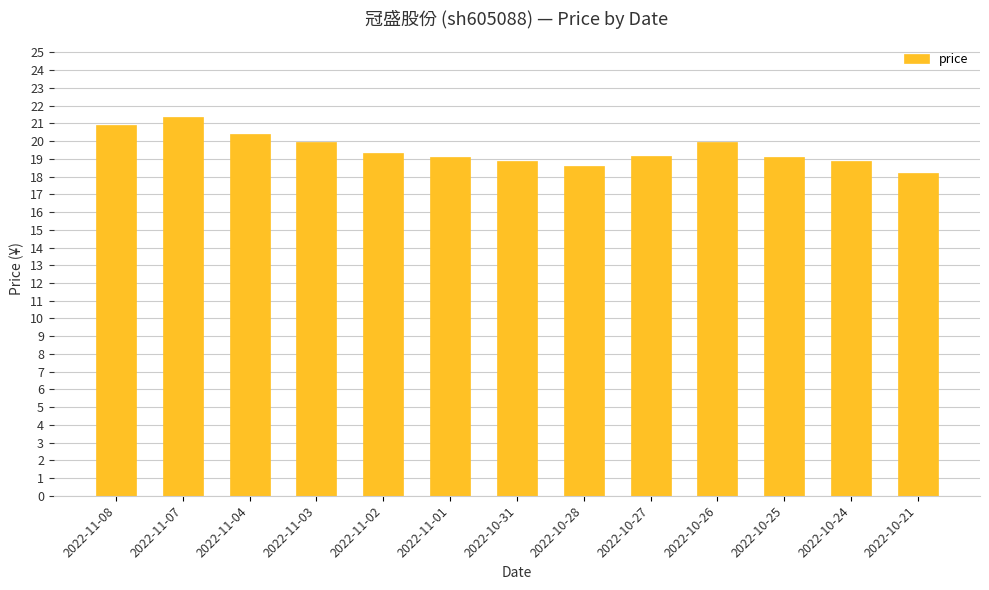

What is the ratio of the value at 2022-10-21 to the value at 2022-10-24?

1.0